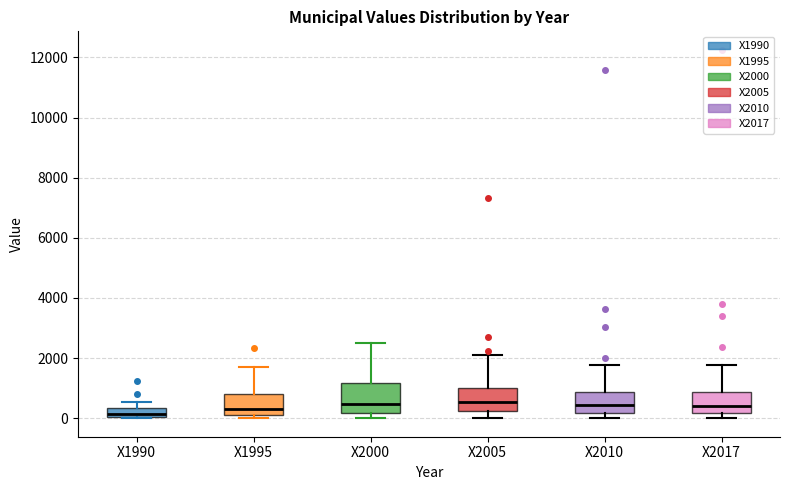

Where does the median line of the box for X1990 sit on the y-axis? The values are not printed on the chart, so give them approximately, as read against the axis.

200